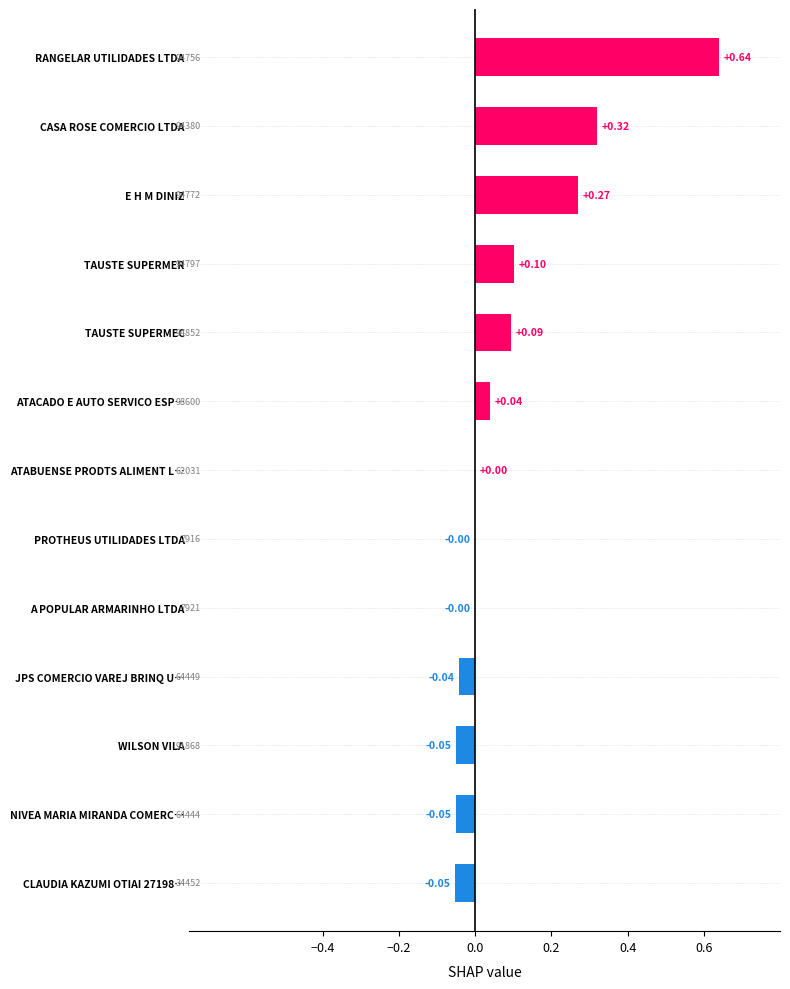

Which has a higher value, PROTHEUS UTILIDADES LTDA or WILSON VILA?

PROTHEUS UTILIDADES LTDA